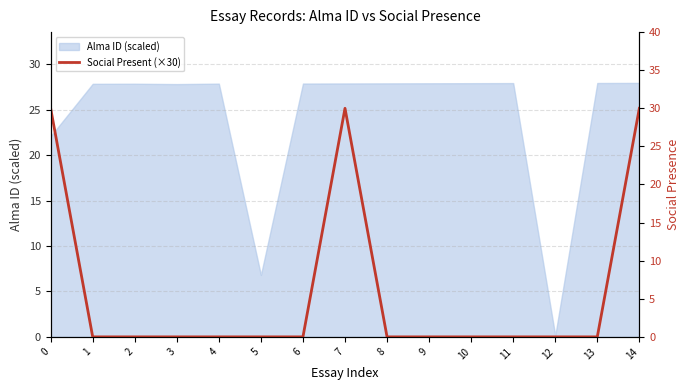

What is the difference between the second highest and second lowest values?

30